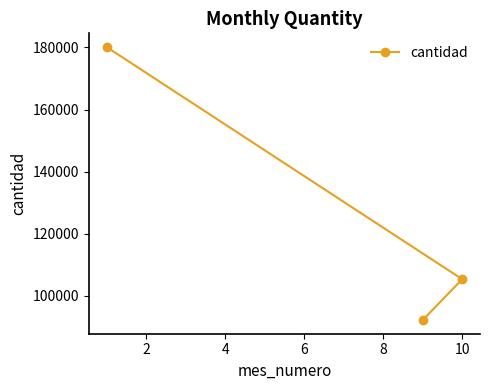

What is the value of the 1st point from the left?

180163